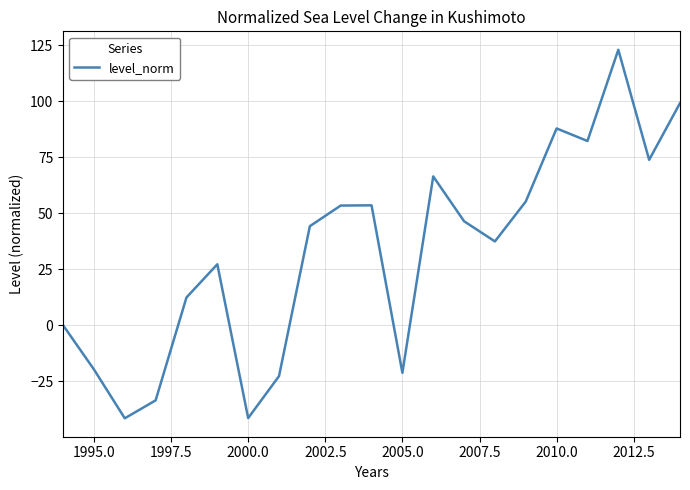

Does the chart display data point markers on the line(s)?

No